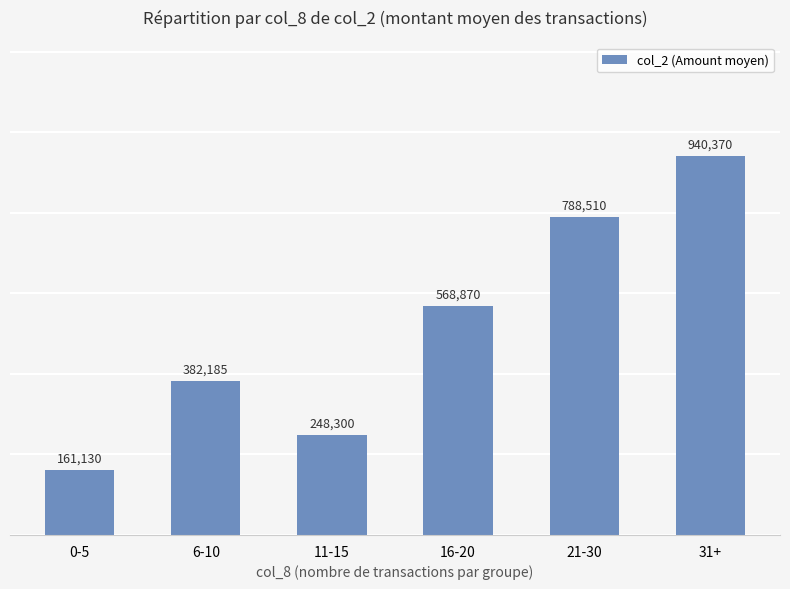

How many values are below 568870?

3